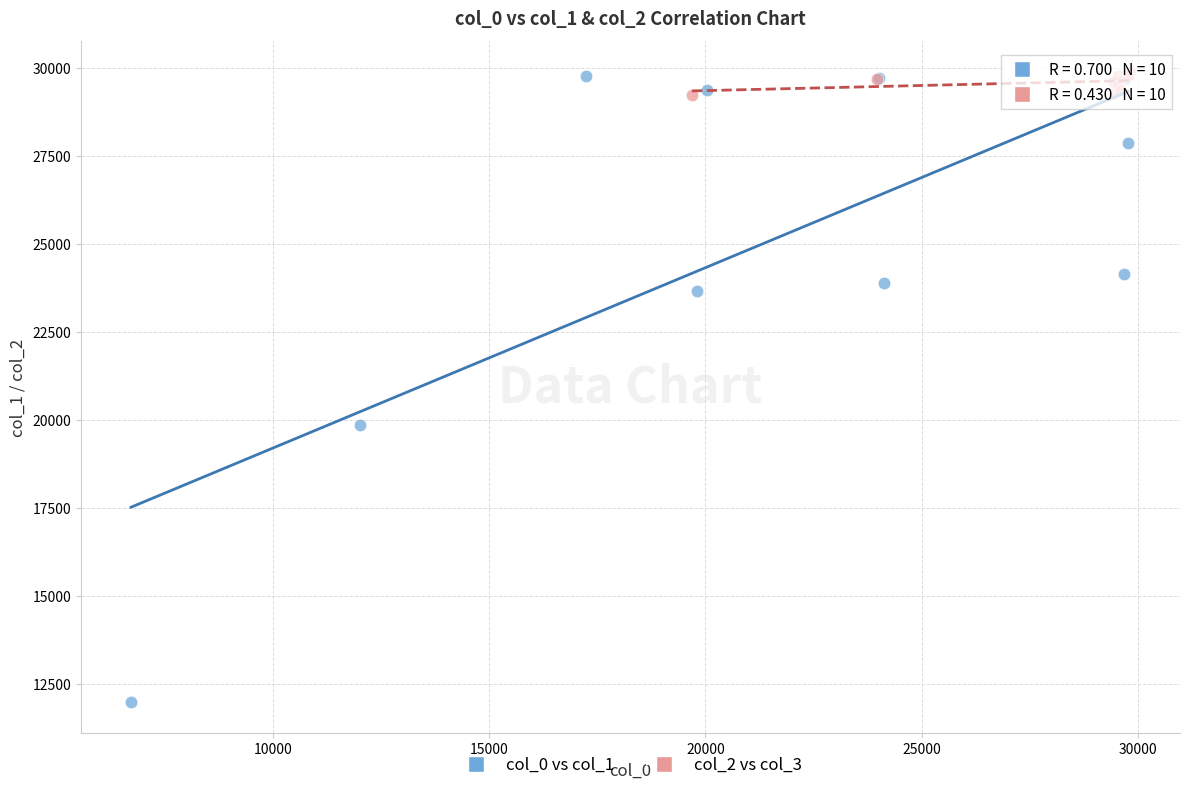

Which series has the largest Y range (max minus min)?

col_0 vs col_1